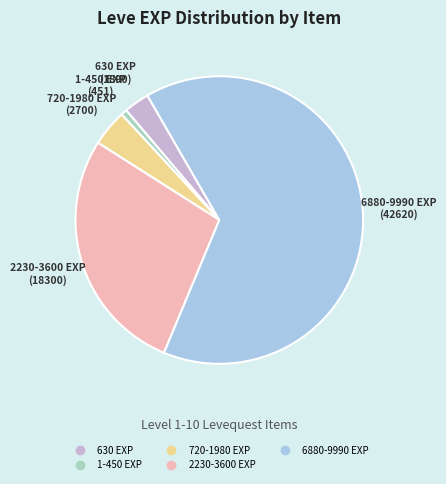

Is there any slice that represents more than half of the pie?

Yes